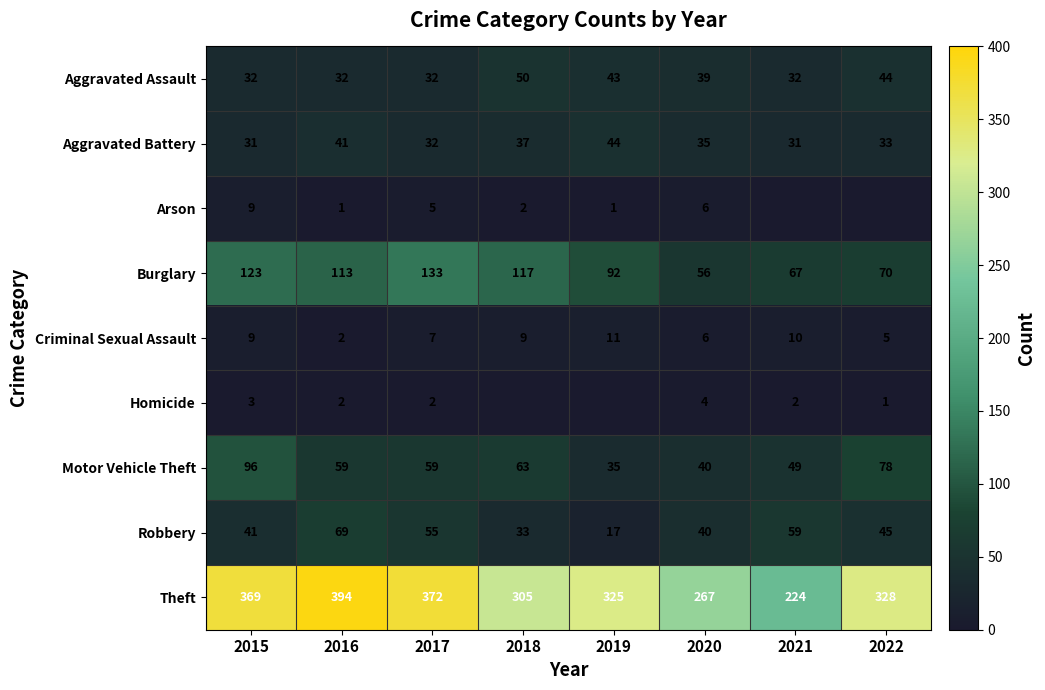

What is the difference between the highest and lowest values at 2016?

393